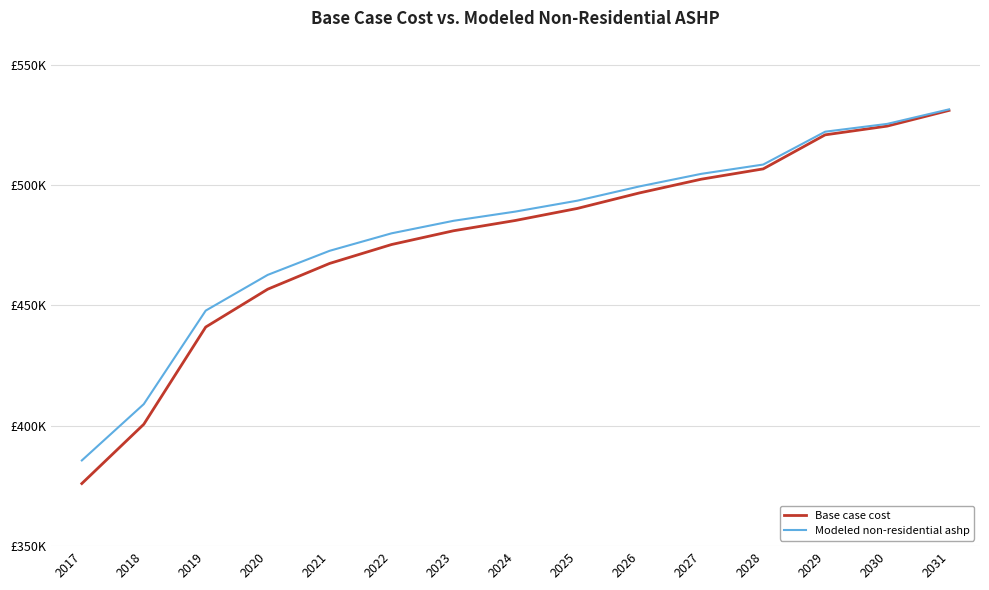

What is the difference between the Base case cost values at 2025 and 2031?

40718.9